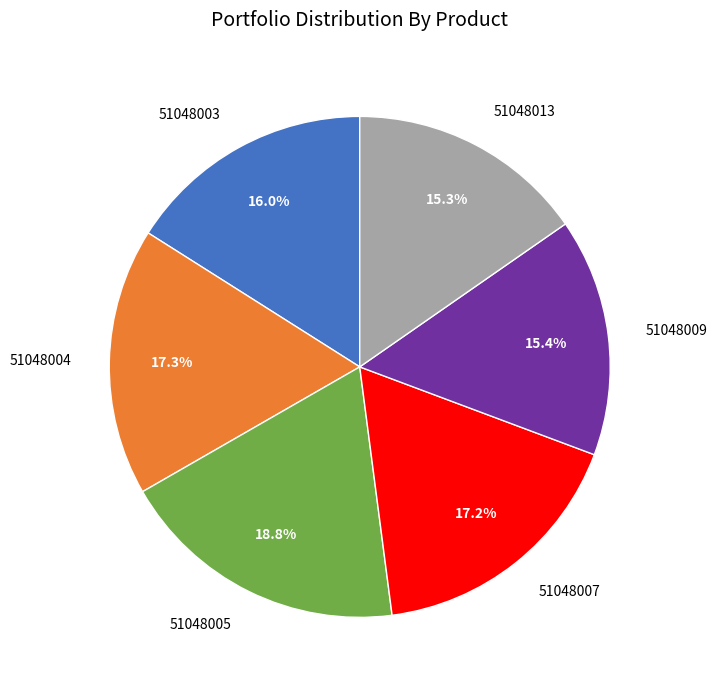

How many slices are in this pie chart?

6